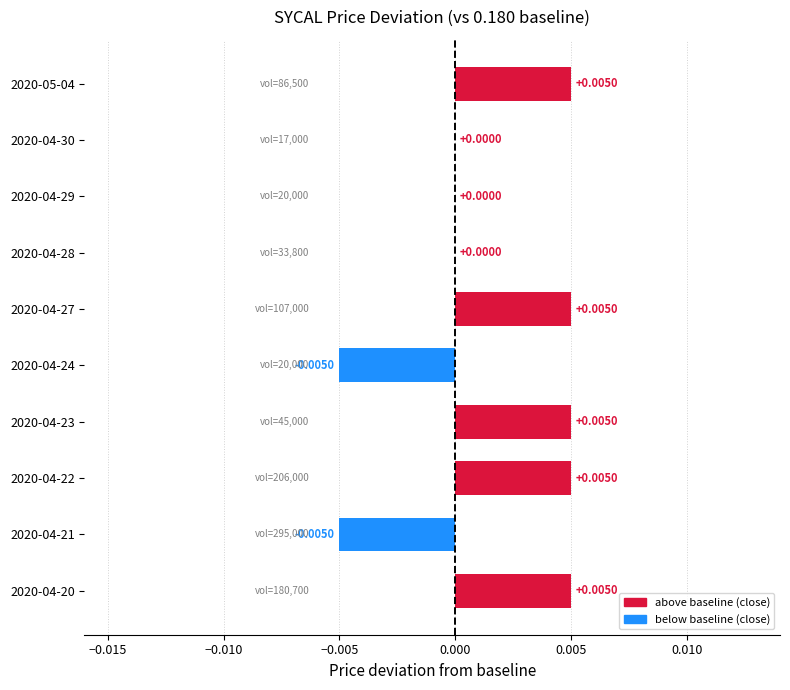

Which has a higher value, 2020-04-27 or 2020-04-28?

2020-04-27